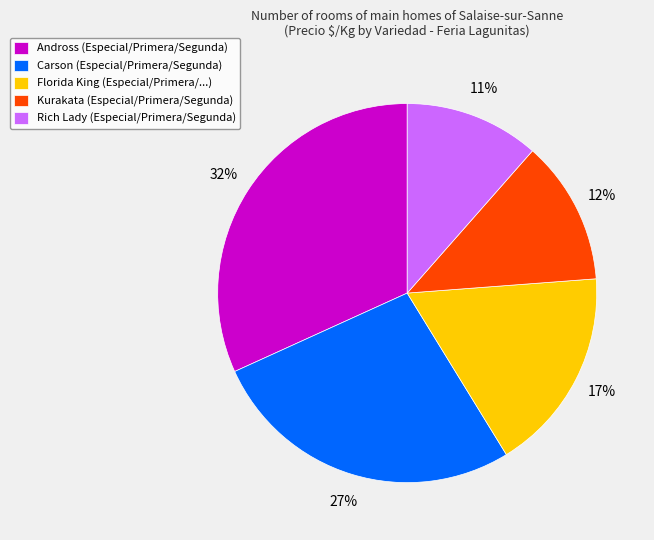

Do Florida King (Especial/Primera/...) and Carson (Especial/Primera/Segunda) together represent more than half of the pie?

No